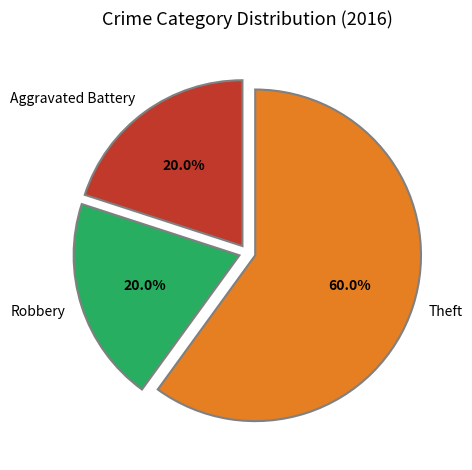

Is it true that Aggravated Battery is 20% of the pie?

True